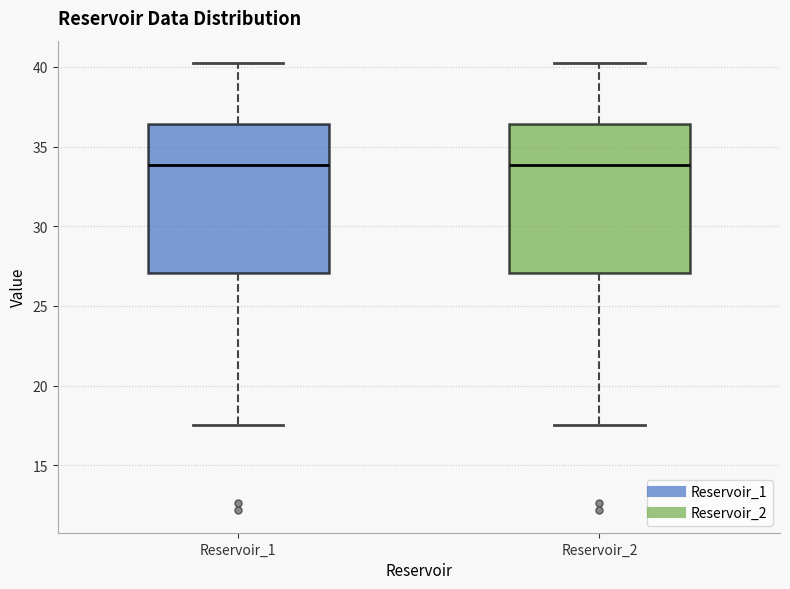

Where is the lower edge of the box for Reservoir_1 on the y-axis? The values are not printed on the chart, so give them approximately, as read against the axis.

27.0